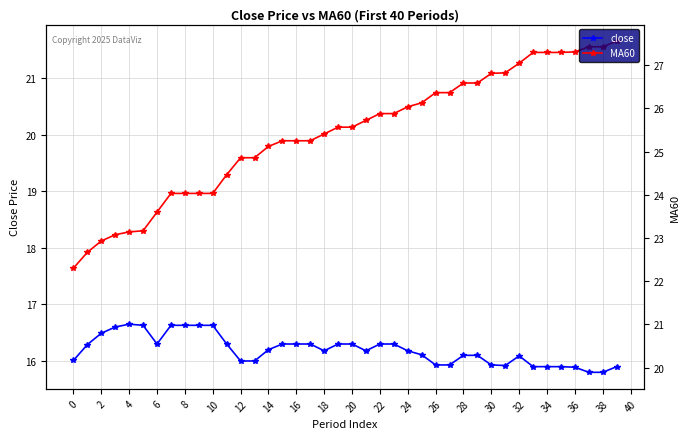

Which category has the highest value in the MA60 series?

39